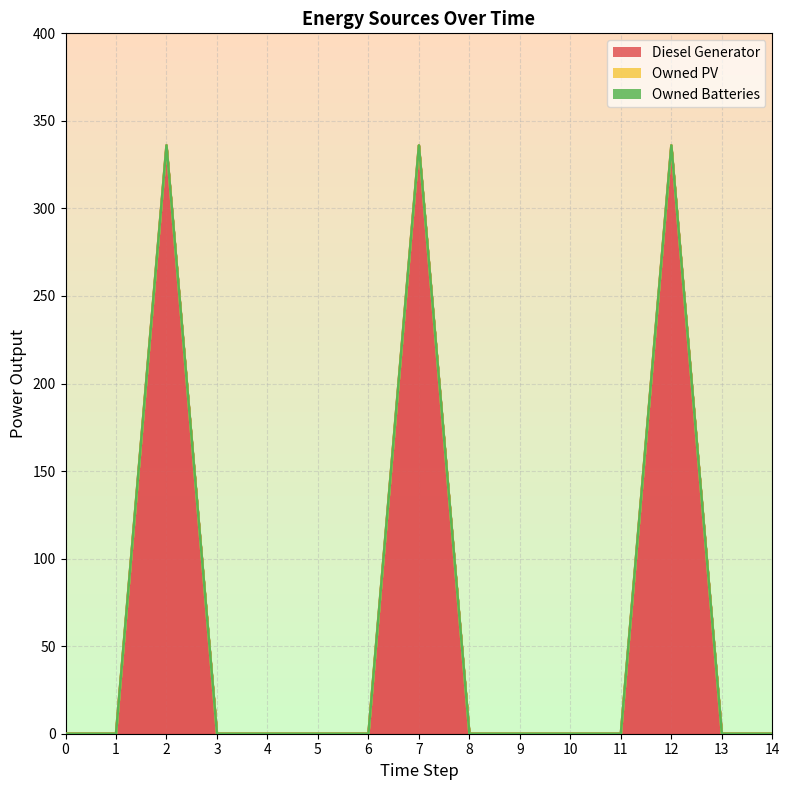

The value of Owned Batteries at 2 is 0. True or false?

True